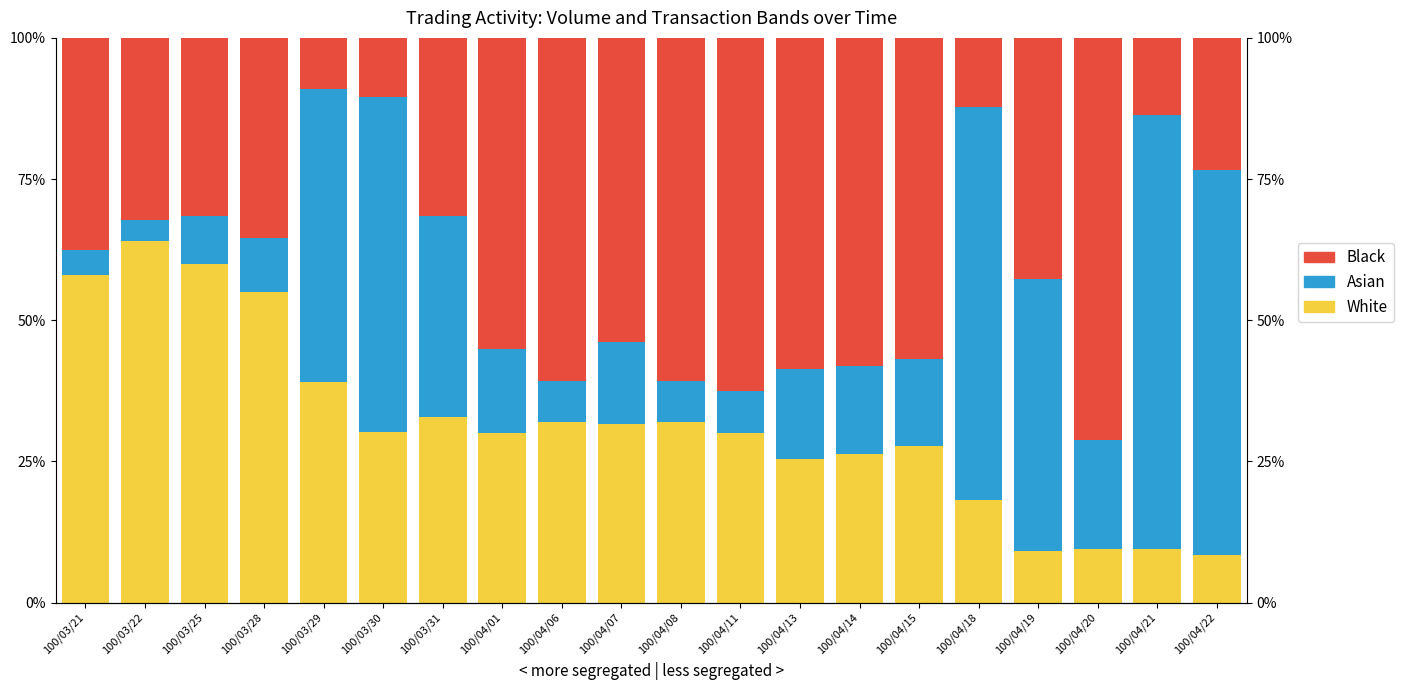

Which series has the largest total across all categories?

Black